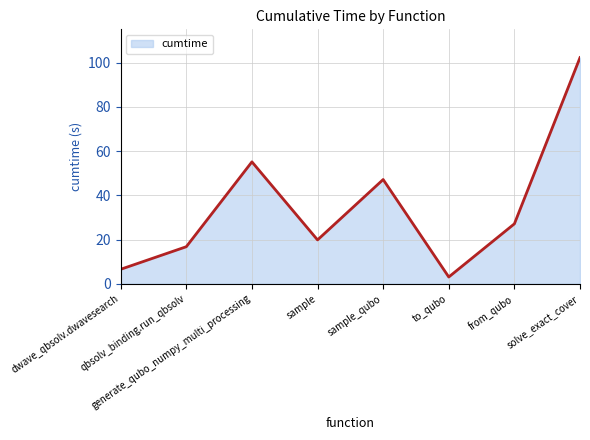

Rank the categories by value from highest to lowest.

solve_exact_cover, generate_qubo_numpy_multi_processing, sample_qubo, from_qubo, sample, qbsolv_binding.run_qbsolv, dwave_qbsolv.dwavesearch, to_qubo